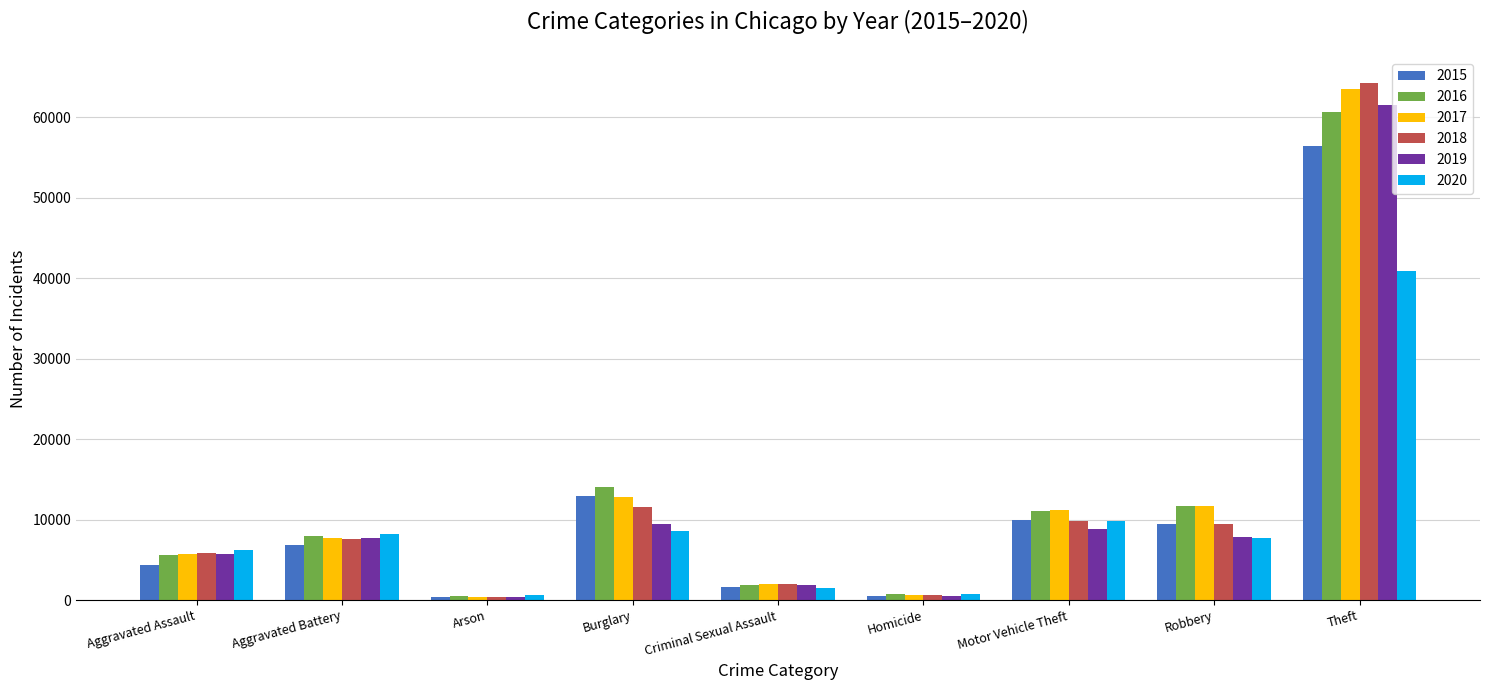

Where is 2018 nearest to the value 32312?

Burglary